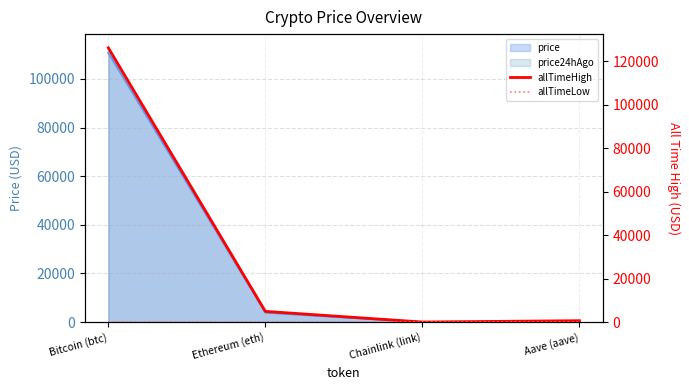

Reading left to right, extract all data points from this chart.

allTimeHigh: 126080.0	4946.1	52.7	661.7
allTimeLow: 67.8	0.4	0.1	26.0